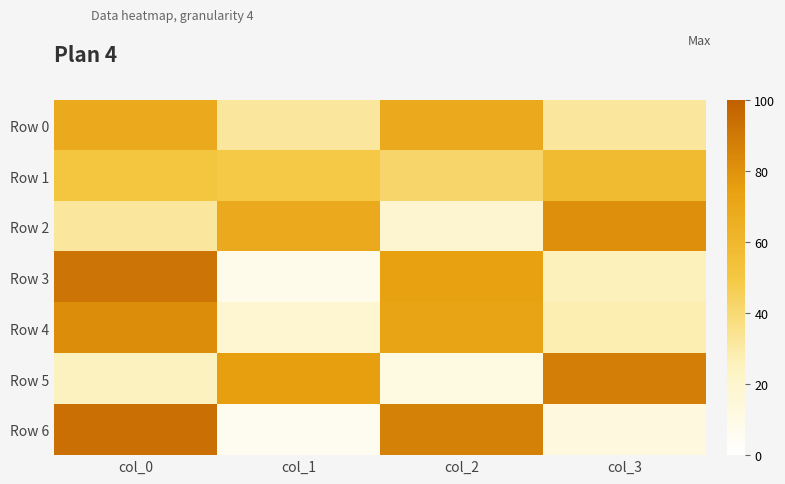

Between col_1 and col_2, which series saw the biggest shift?

Row 6